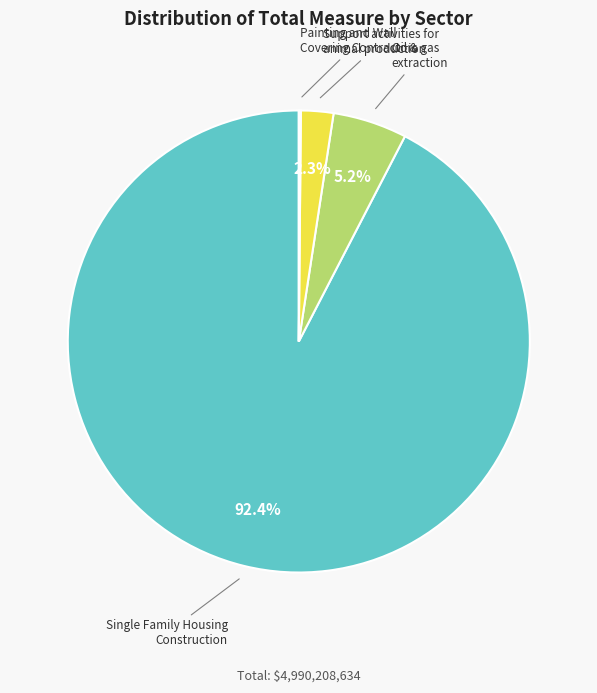

Is there a majority slice in this chart?

Yes